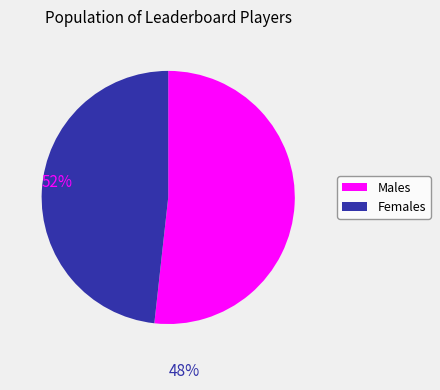

Is there a majority slice in this chart?

Yes